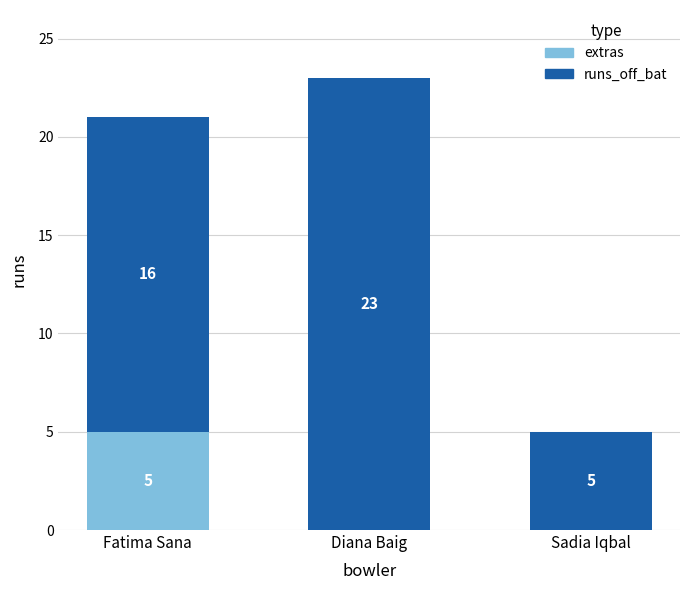

At which category is the sum across all series the highest?

Diana Baig